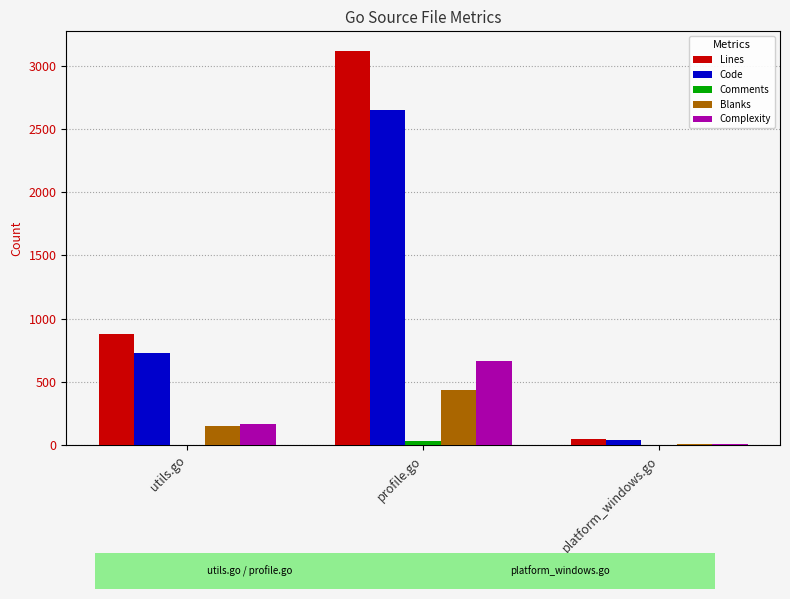

How many distinct data groups are displayed?

5